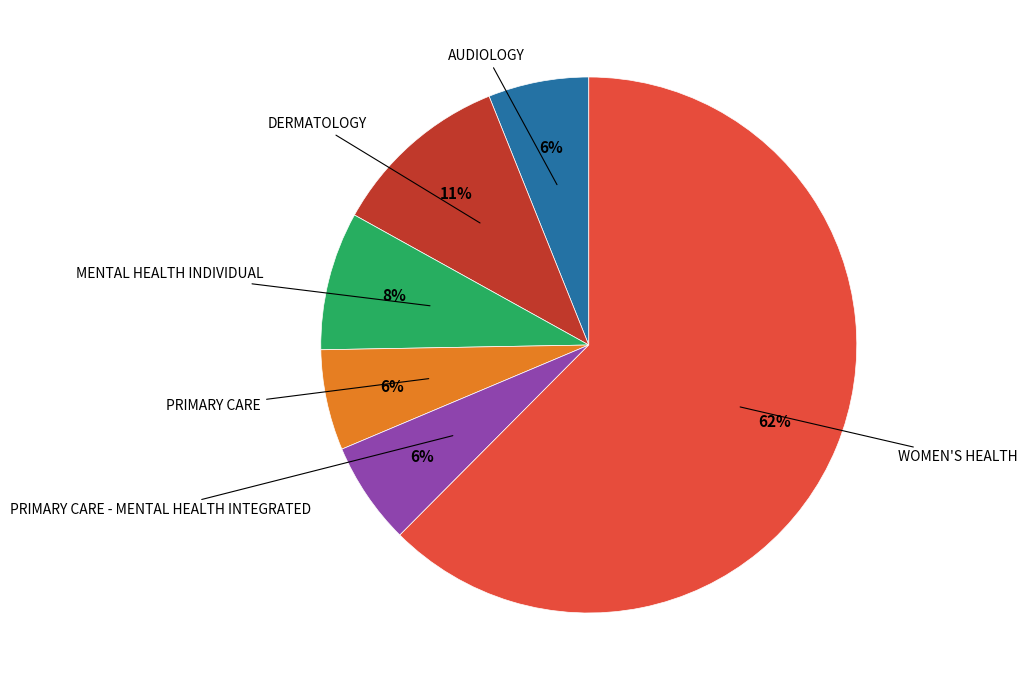

Count the number of slices in the pie.

6